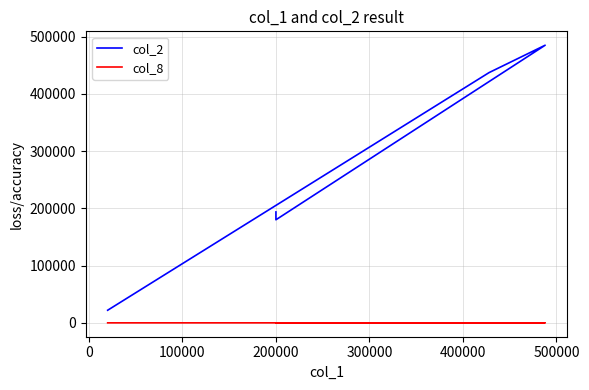

Is this an area chart (filled region under the line)?

No